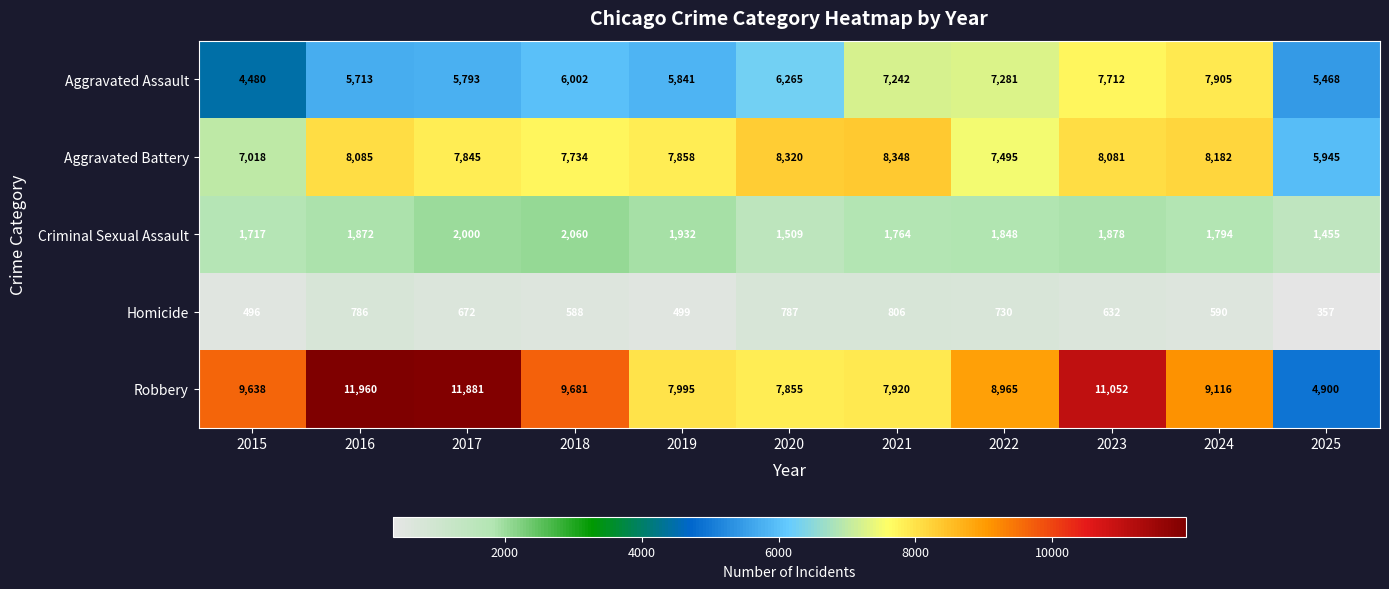

What is the total value across all series at 2022?

26319